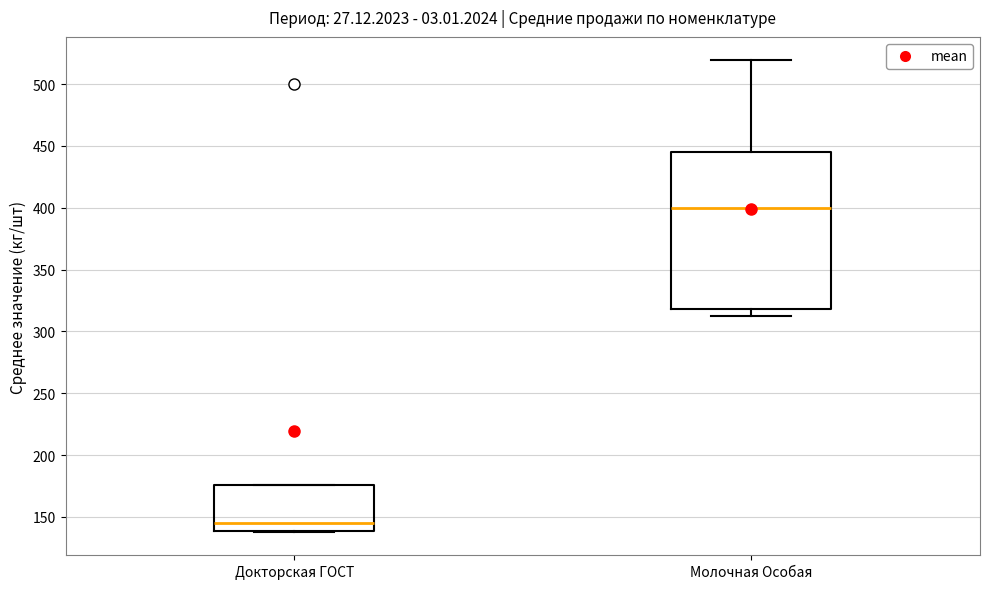

Reading left to right, read every box against the y-axis: the position of its median line, the range the box covers, and the ends of its whiskers. The values are not printed on the chart, so give them approximately, as read against the axis.

Докторская ГОСТ: median 145, box 140 to 175, whiskers 140 to 175
Молочная Особая: median 400, box 320 to 445, whiskers 315 to 520